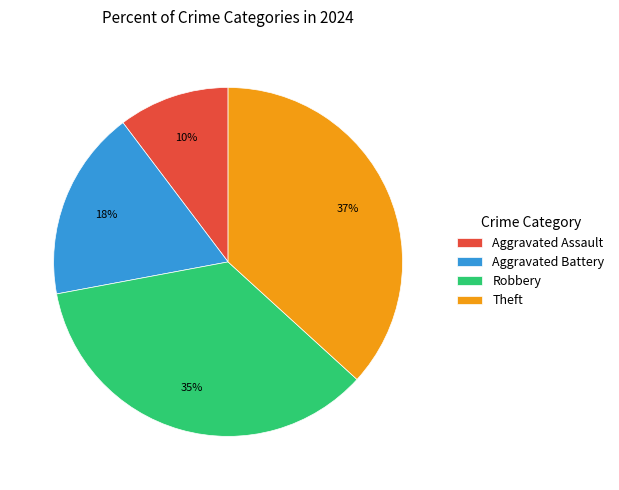

The Theft slice represents 37% of the pie. True or false?

True